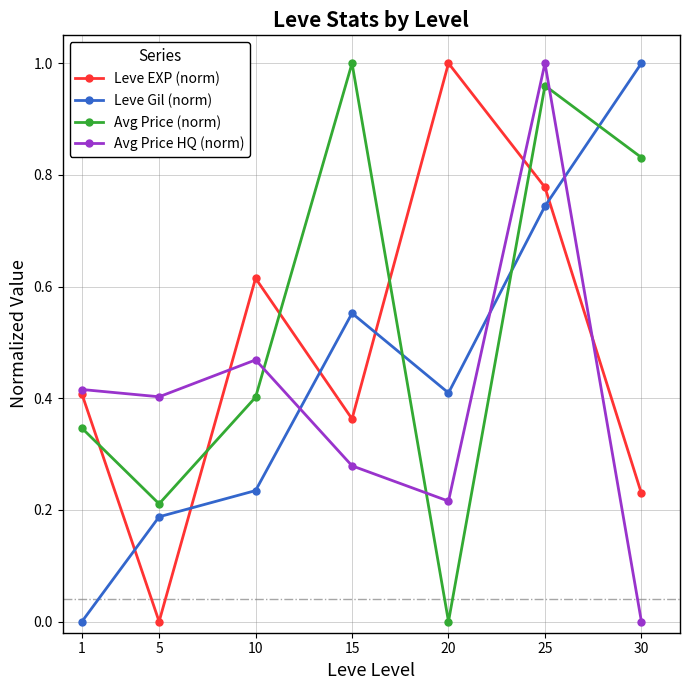

Between 15 and 25, which series saw the biggest shift?

Avg Price HQ (norm)